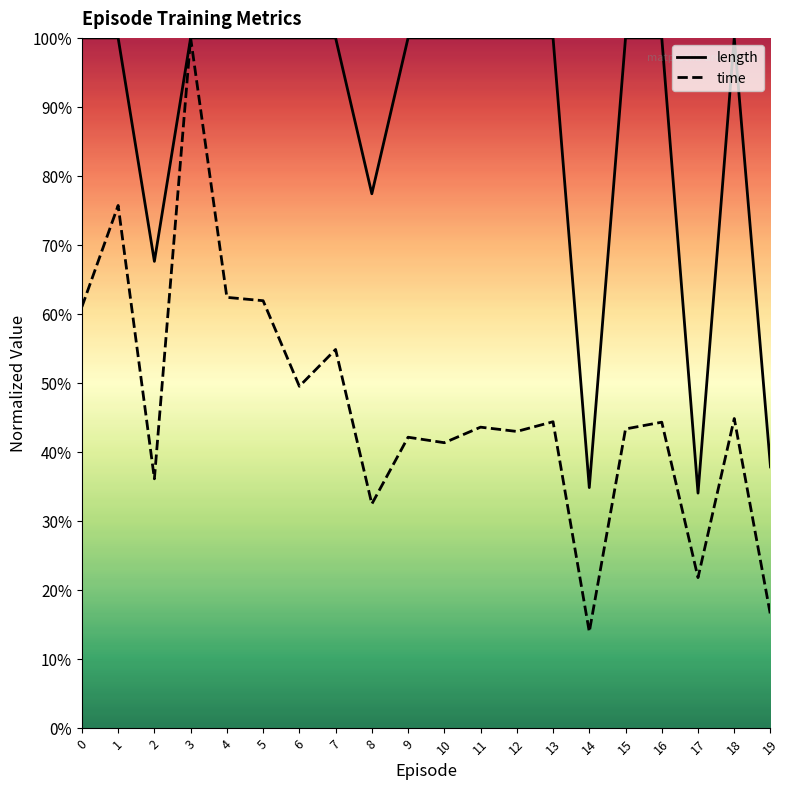

What is the sum of the time values at 19 and 1?

0.9